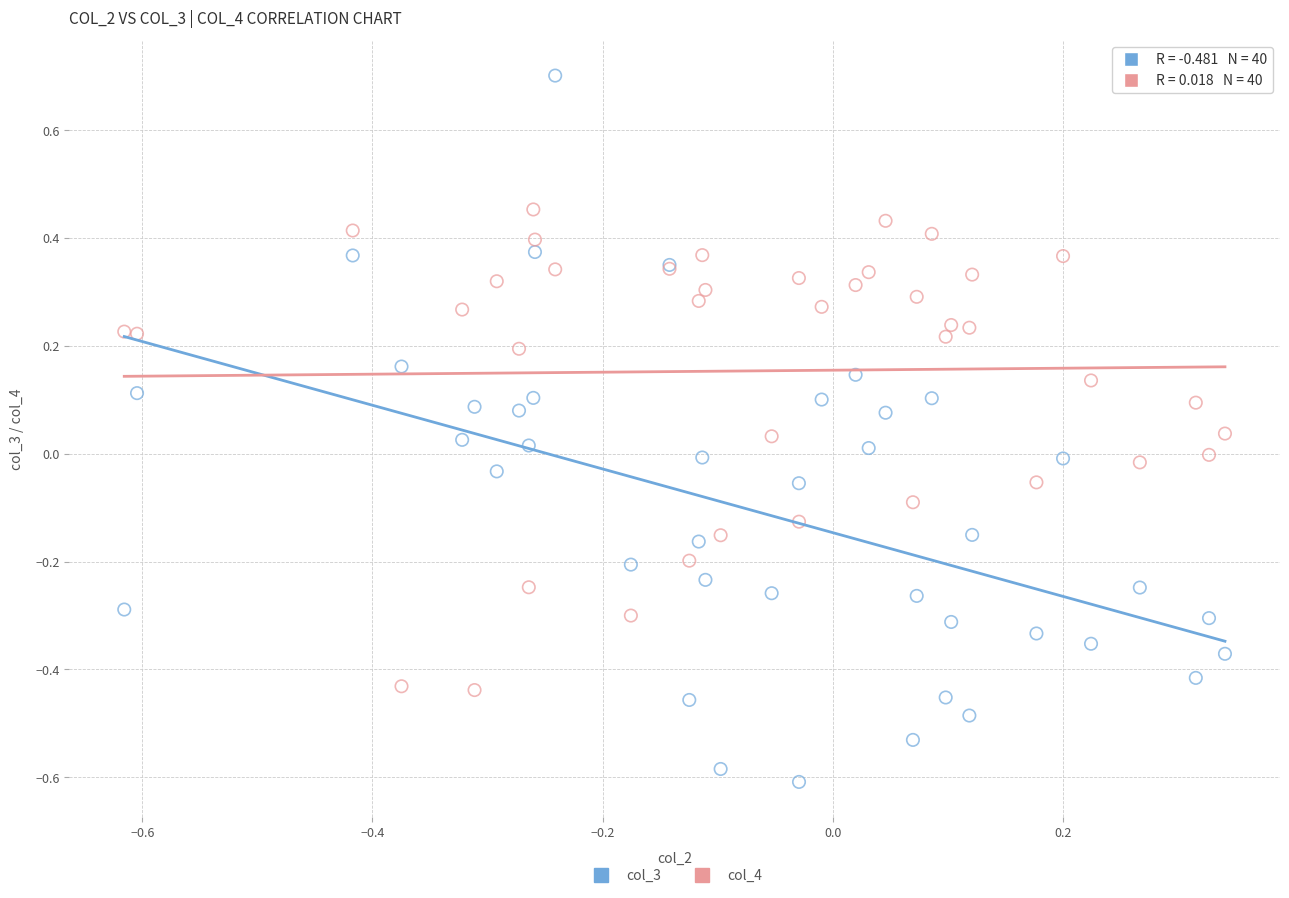

Which series contains the highest Y value?

col_3